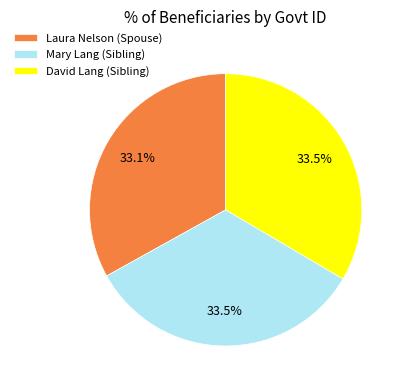

What is the ratio of the value at Laura Nelson (Spouse) to the value at Mary Lang (Sibling)?

1.0